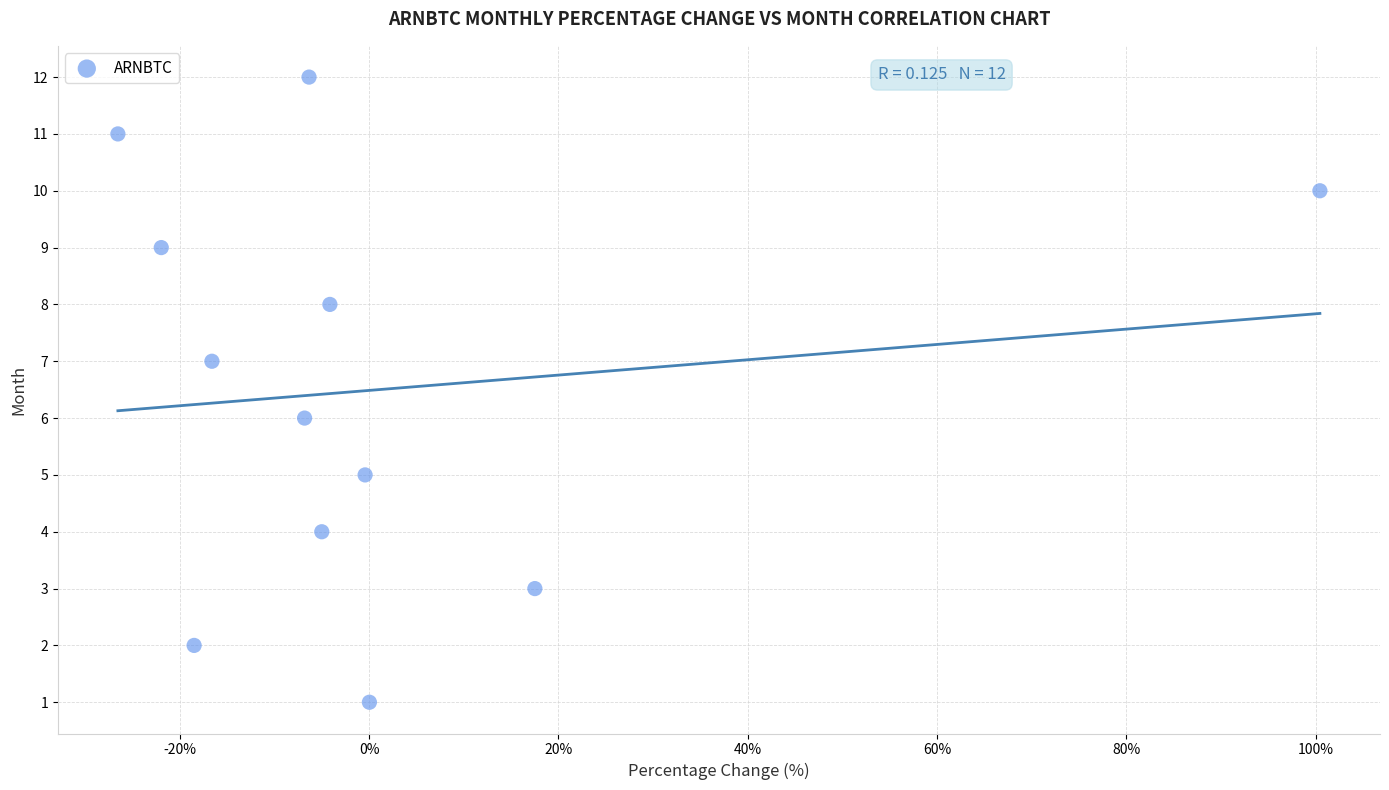

What is the range of Y values (max minus min)?

11